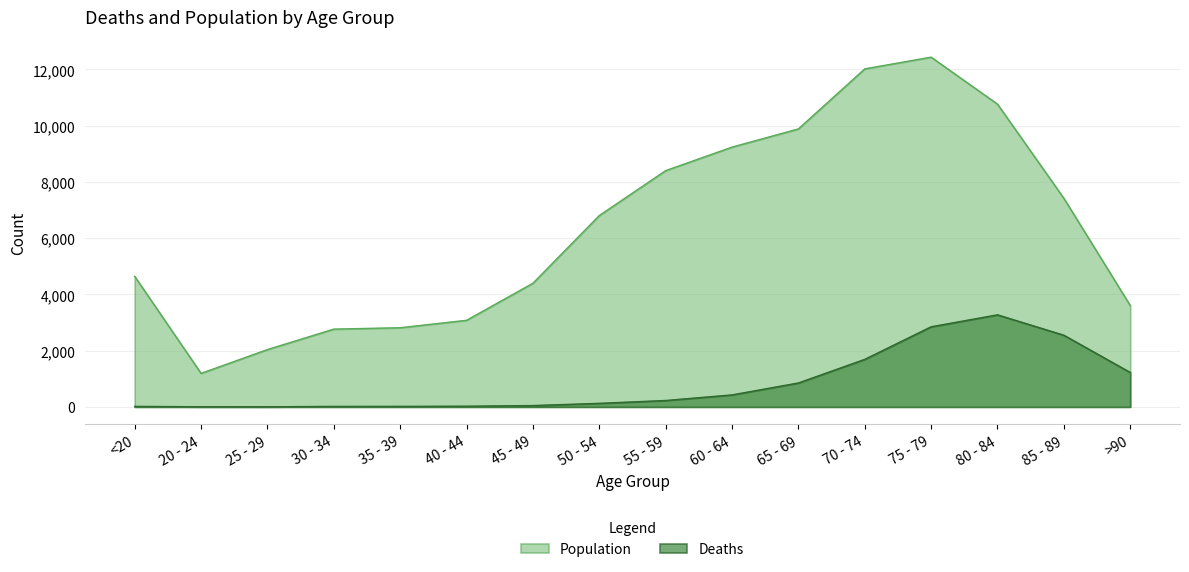

Reading left to right, what are all the values shown in this chart?

Deaths: 18	4	3	17	18	24	47	126	227	426	850	1690	2848	3273	2548	1224
Population: 4641	1191	2038	2765	2814	3078	4396	6803	8400	9236	9883	12018	12434	10764	7417	3604